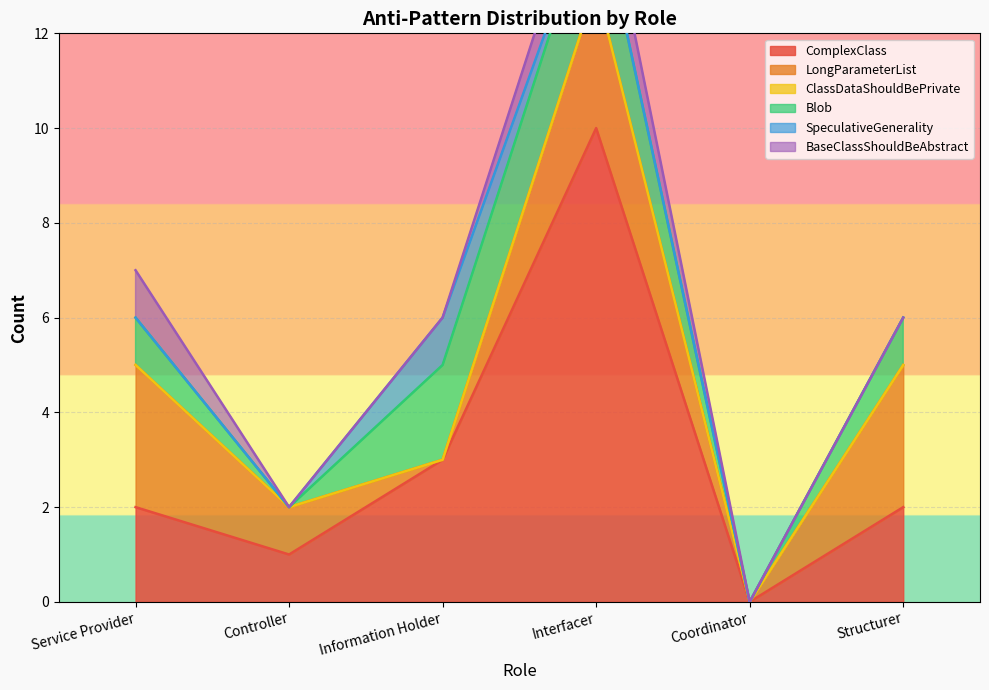

How many interior local valleys does the Blob series have?

2